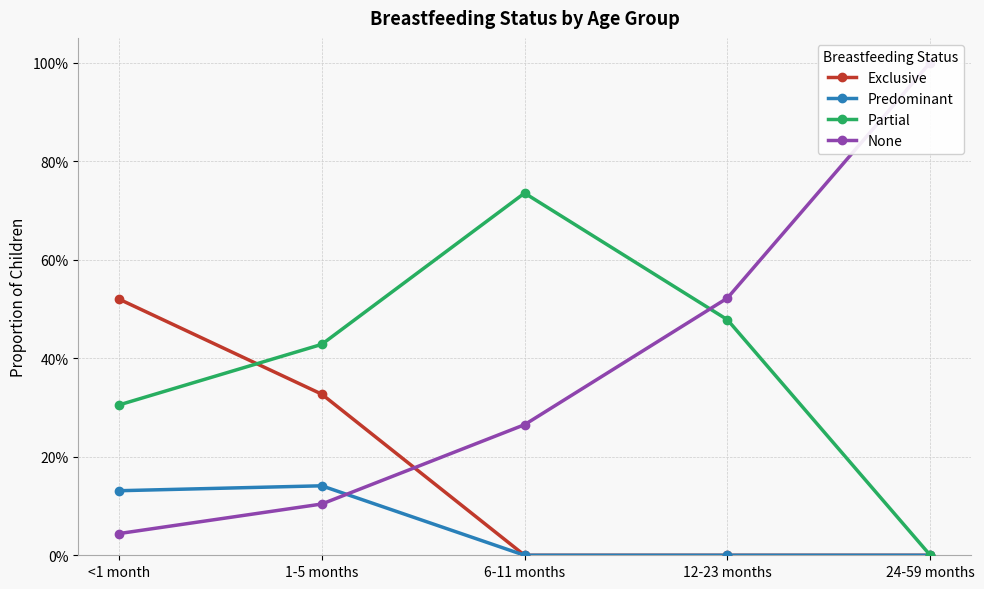

Between which two adjacent categories do None and Partial first intersect?

6-11 months and 12-23 months